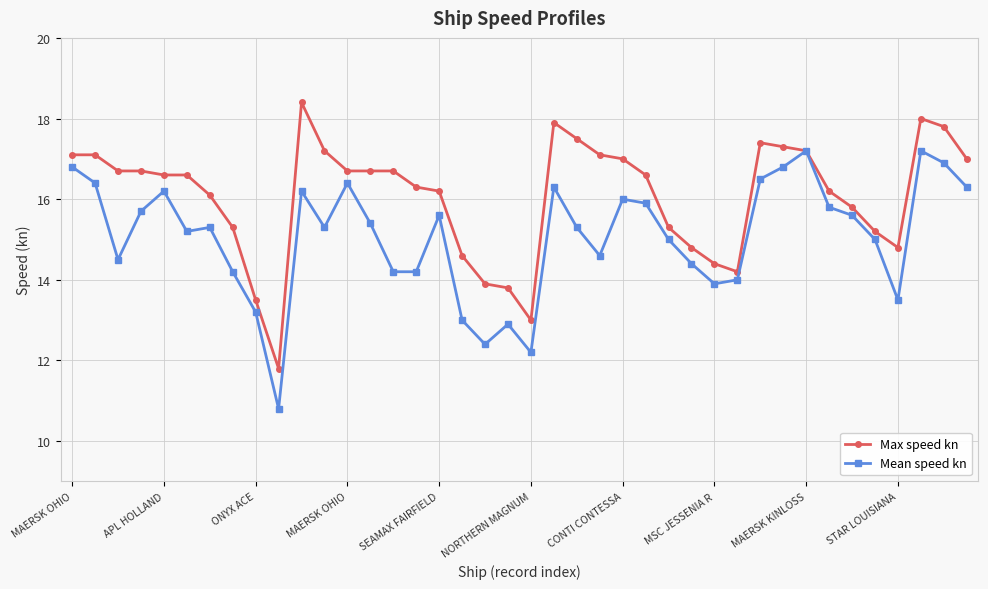

How many data points in Max speed kn are above 16?

26